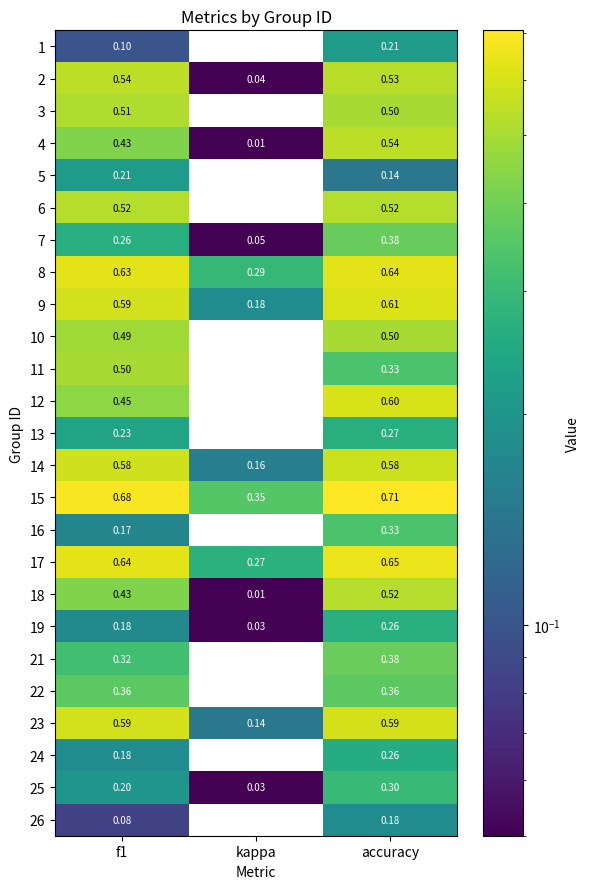

At which category is the sum across all series the highest?

accuracy